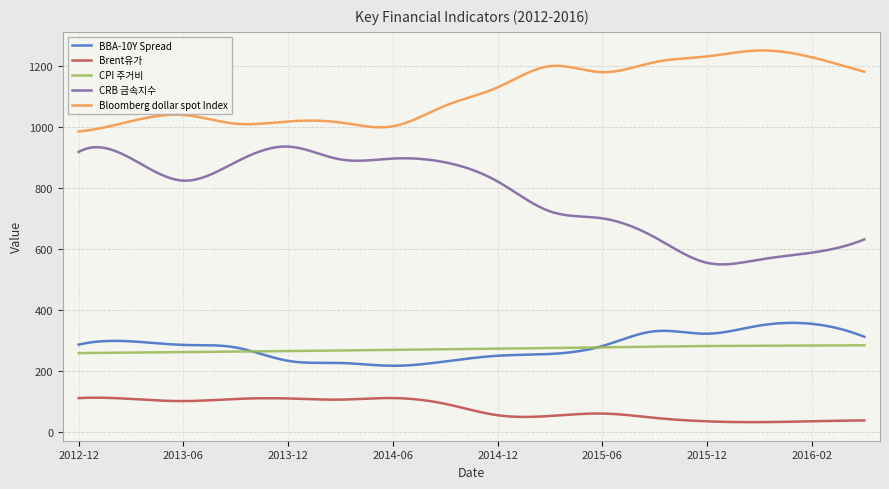

Is this an area chart (filled region under the line)?

No